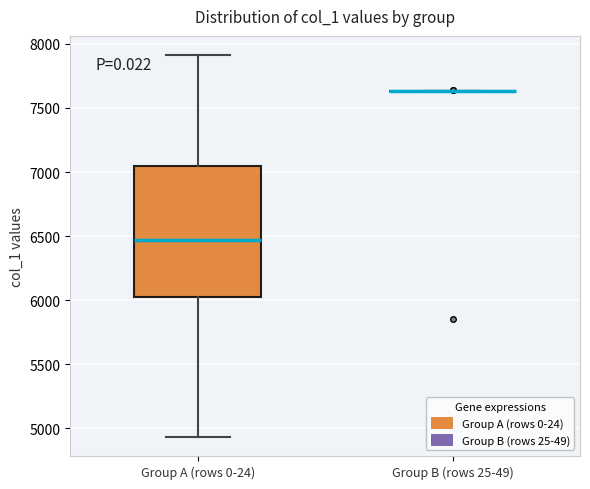

Reading left to right, read every box against the y-axis: the position of its median line, the range the box covers, and the ends of its whiskers. The values are not printed on the chart, so give them approximately, as read against the axis.

Group A (rows 0-24): median 6450, box 6000 to 7050, whiskers 4950 to 7900
Group B (rows 25-49): box collapsed to a line at 7650, whiskers 7650 to 7650